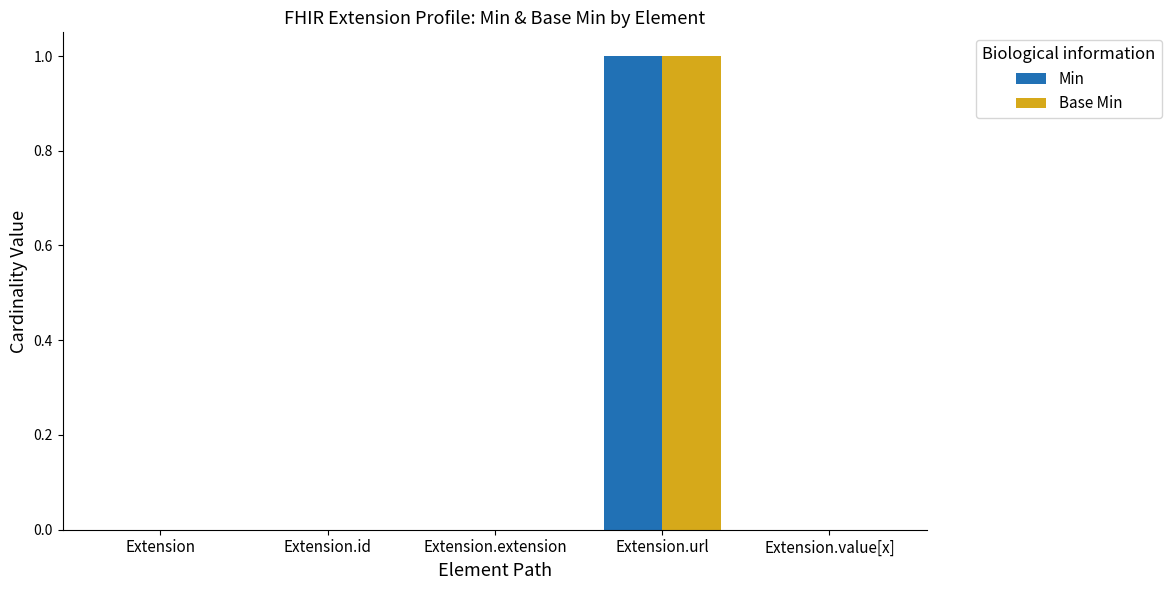

How many groups of bars are there?

5